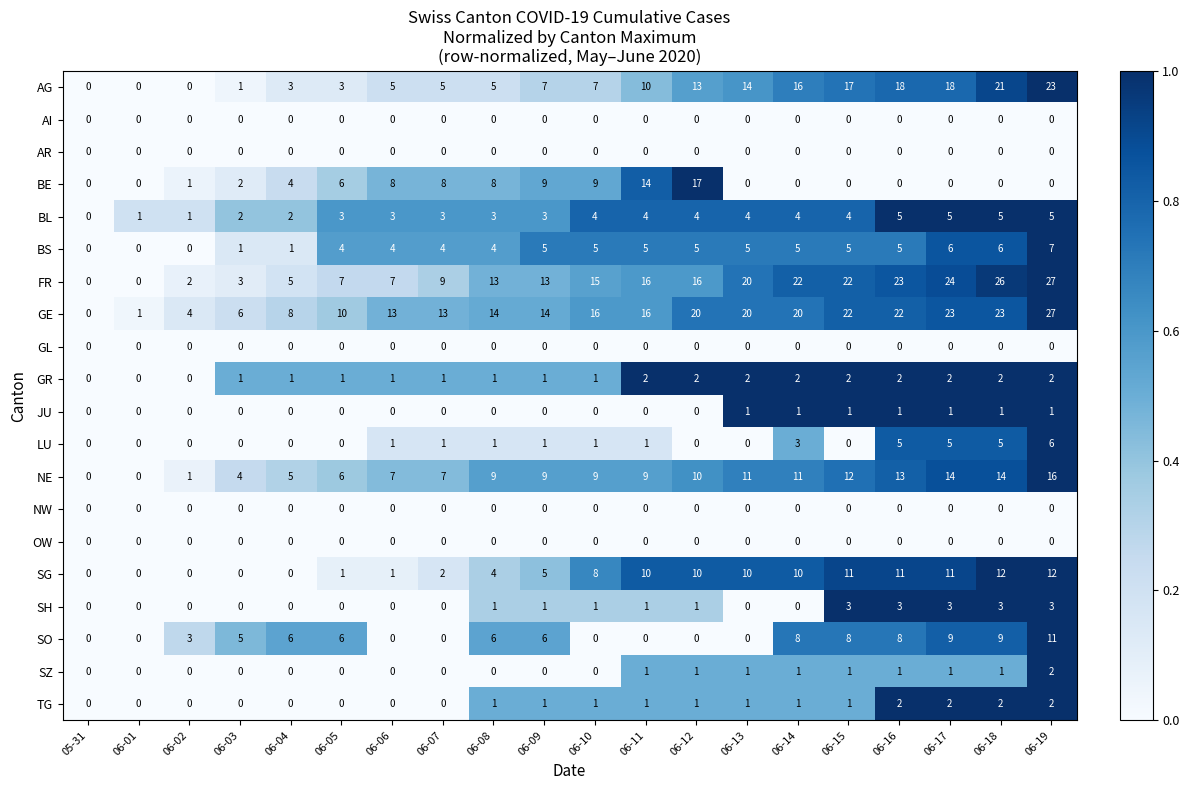

What is the total value across all series at 06-09?

75